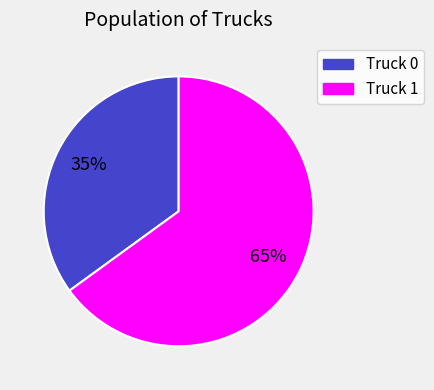

Which category has the smallest portion of the pie?

Truck 0